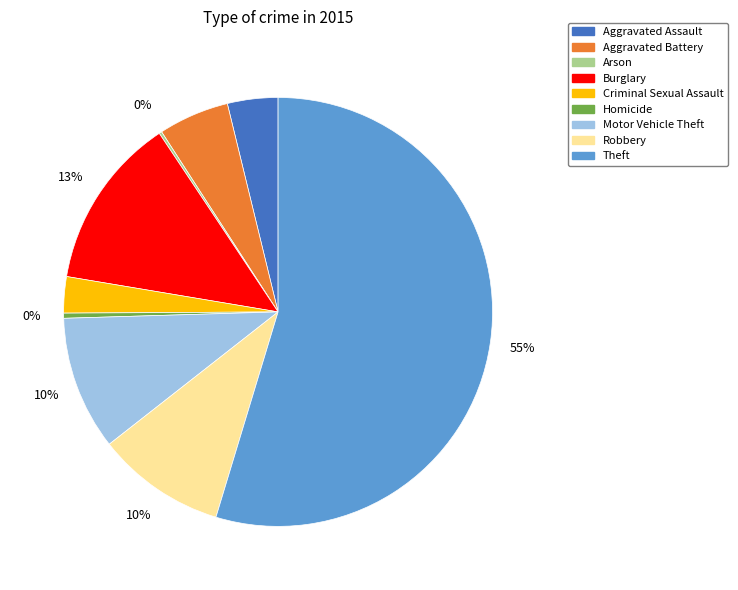

Does Theft account for over 50% of the chart?

Yes